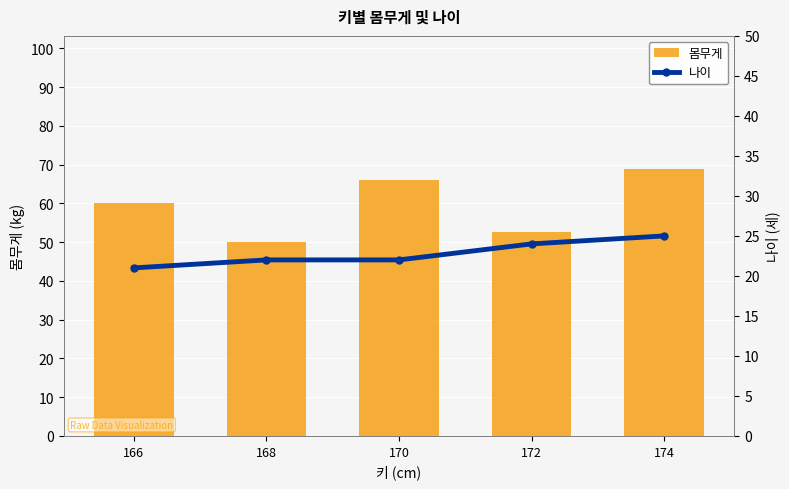

At which label does 나이 first exceed 22?

172